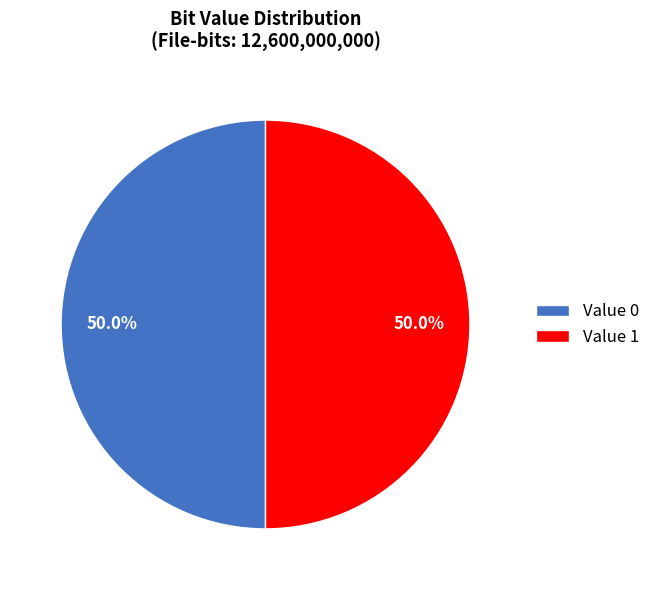

Approximately how many times larger is the value at Value 0 compared to Value 1?

1.0